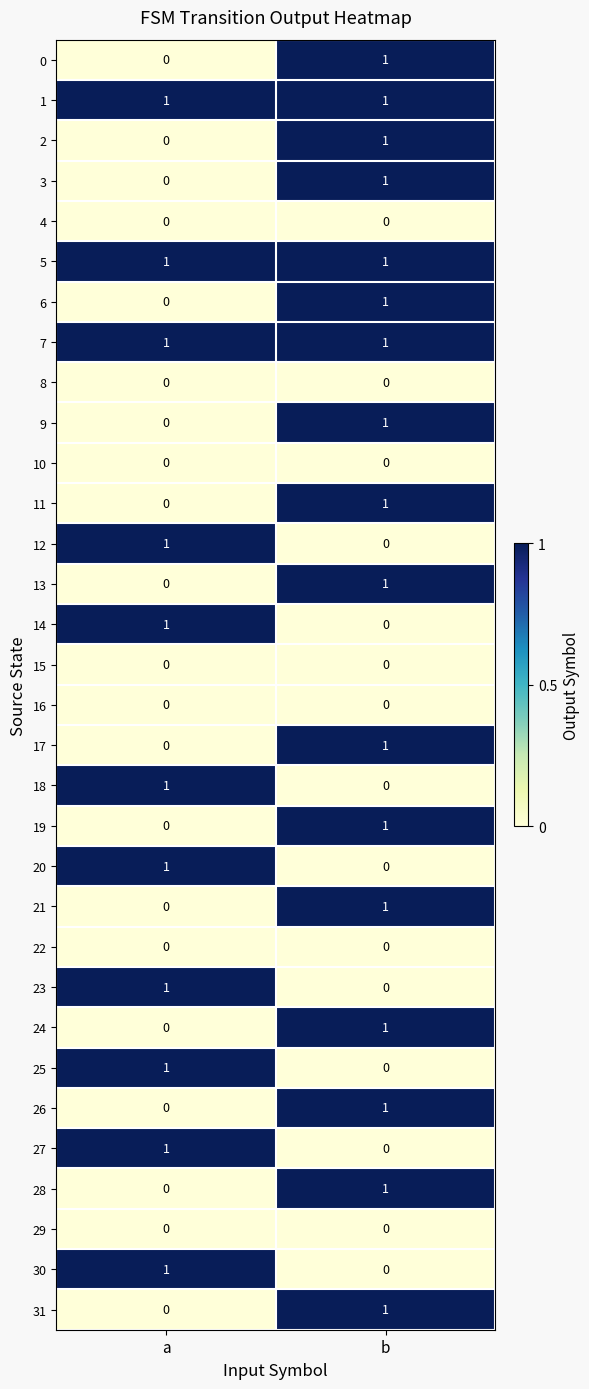

Where is 20 nearest to the value 0?

b